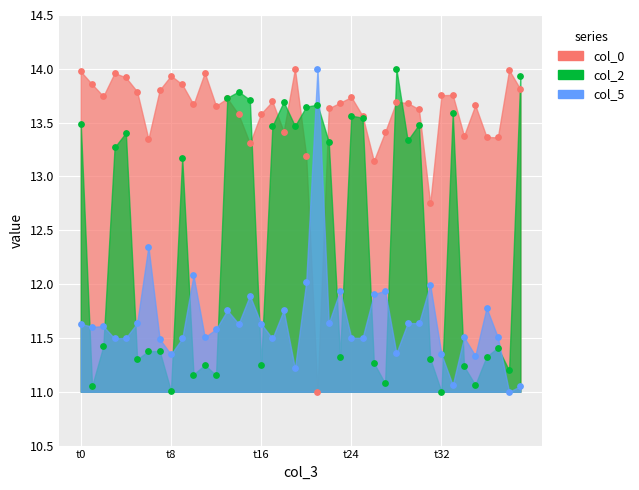

Which series has the largest total across all categories?

col_0